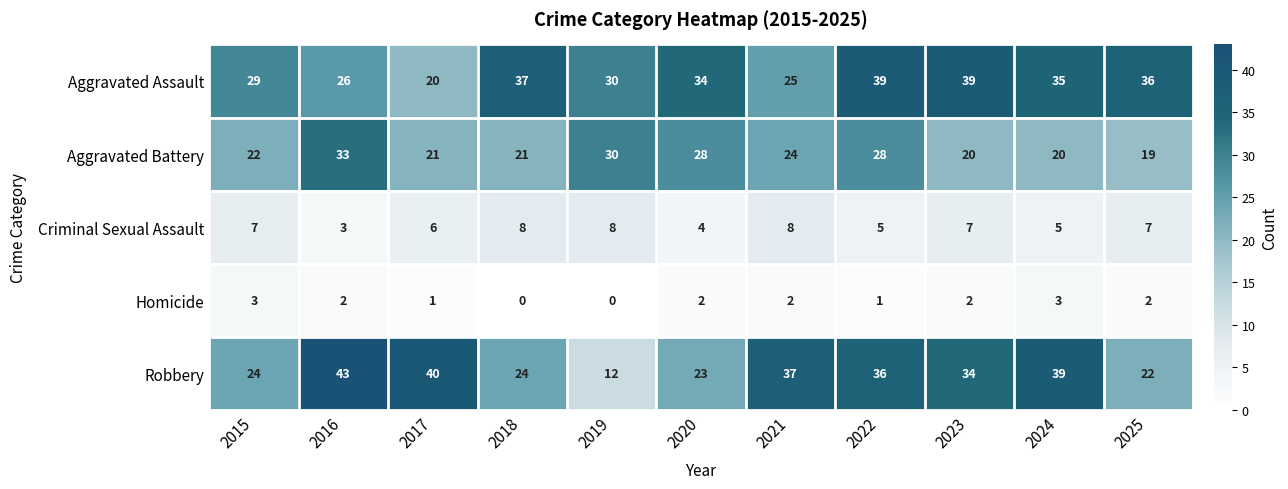

Which series has the widest spread of values?

Robbery